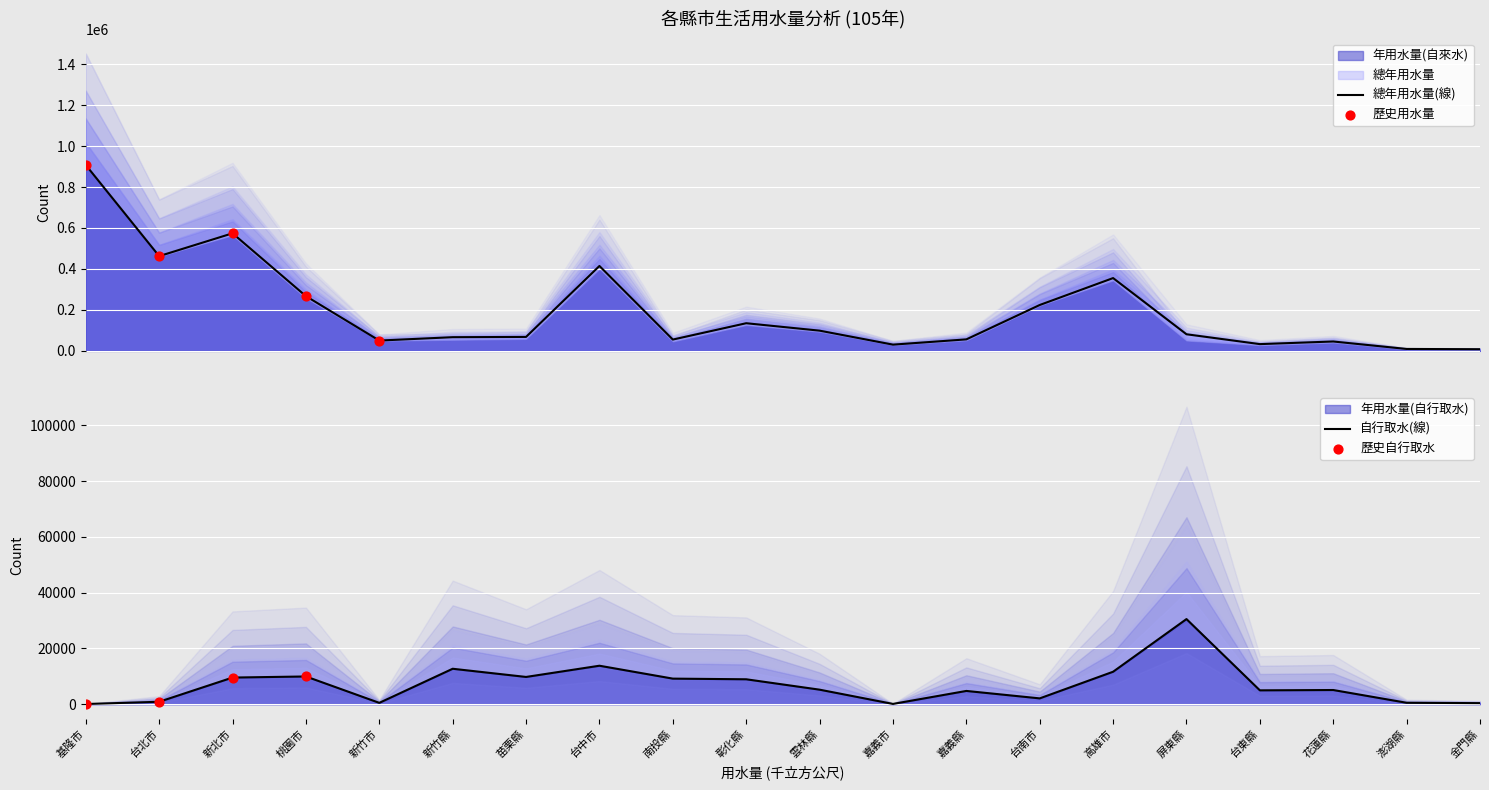

What is the total value across all series at 苗栗縣?

77631.2